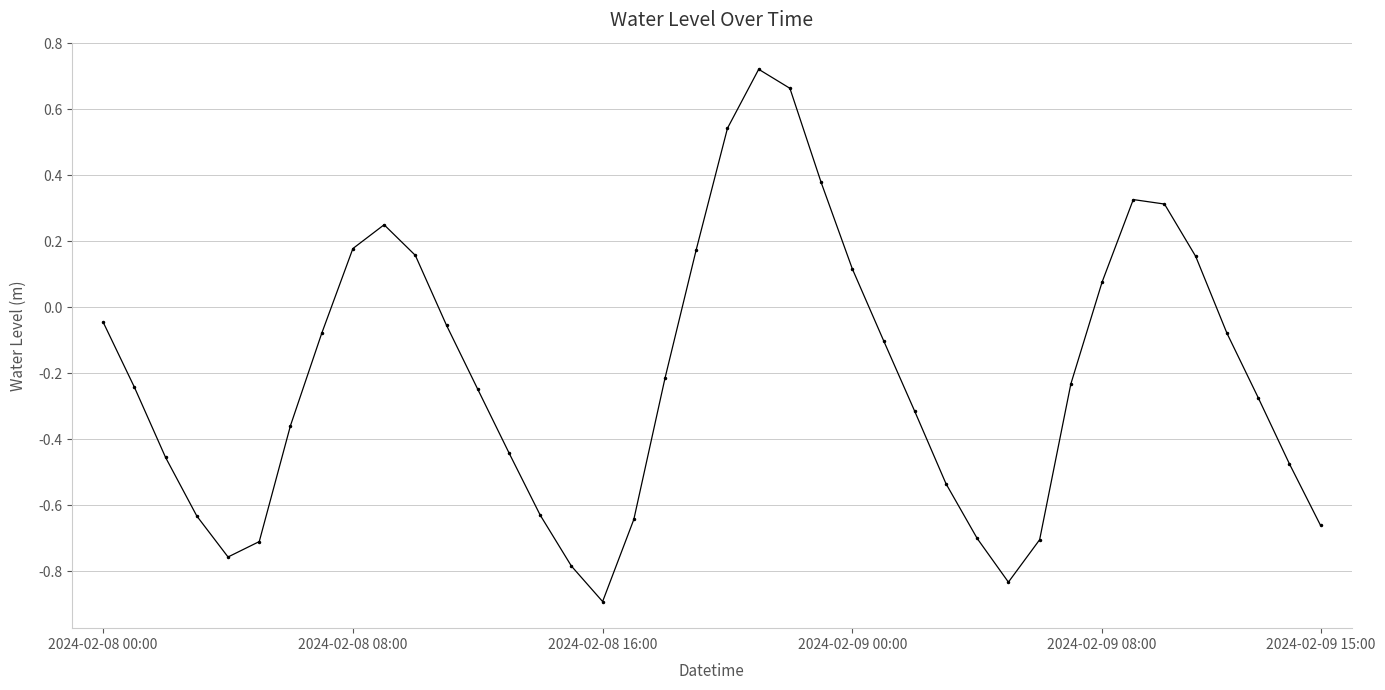

What is the difference between the second highest and second lowest values?

1.5